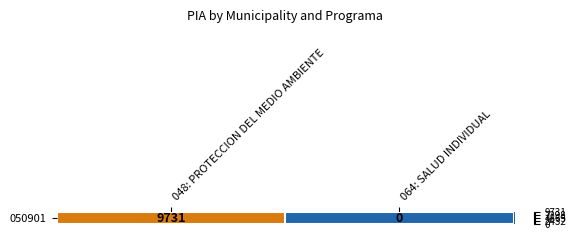

How many positive values are there?

1